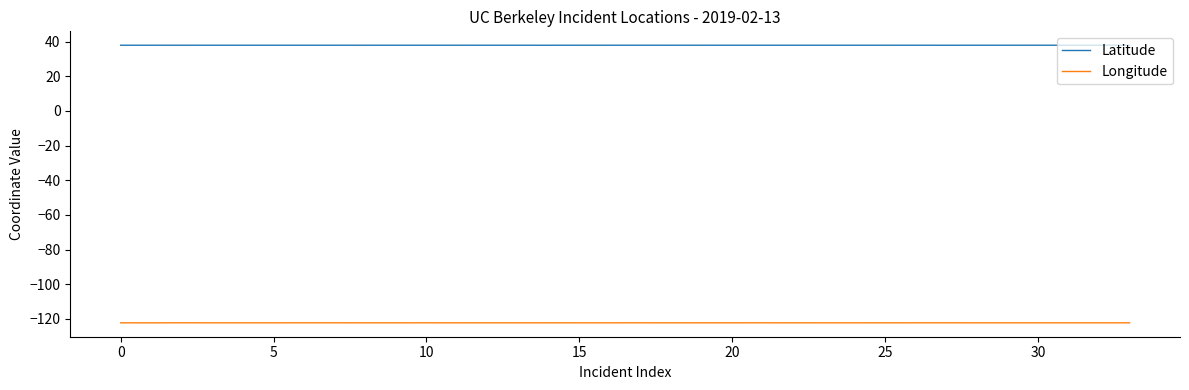

What is the greatest value displayed?

37.9